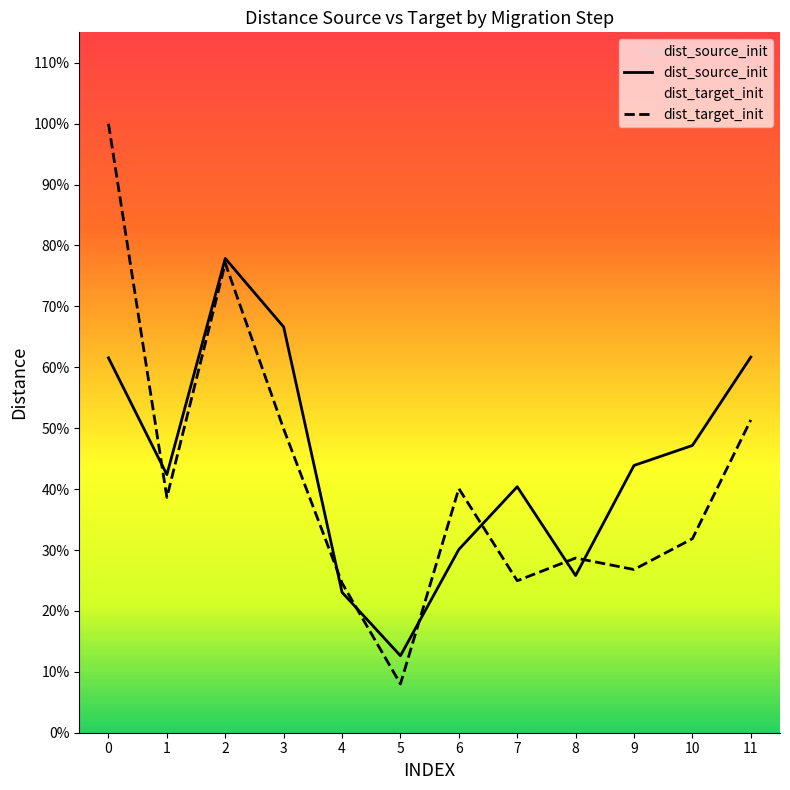

Between 0 and 10, which series saw the biggest shift?

dist_target_init